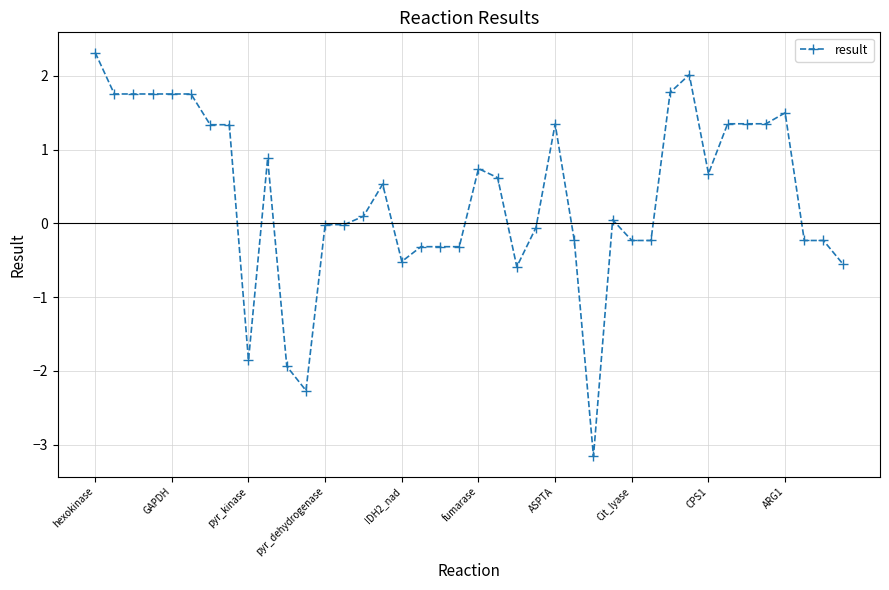

True or false: the data has more than 0 interior local peaks.

True